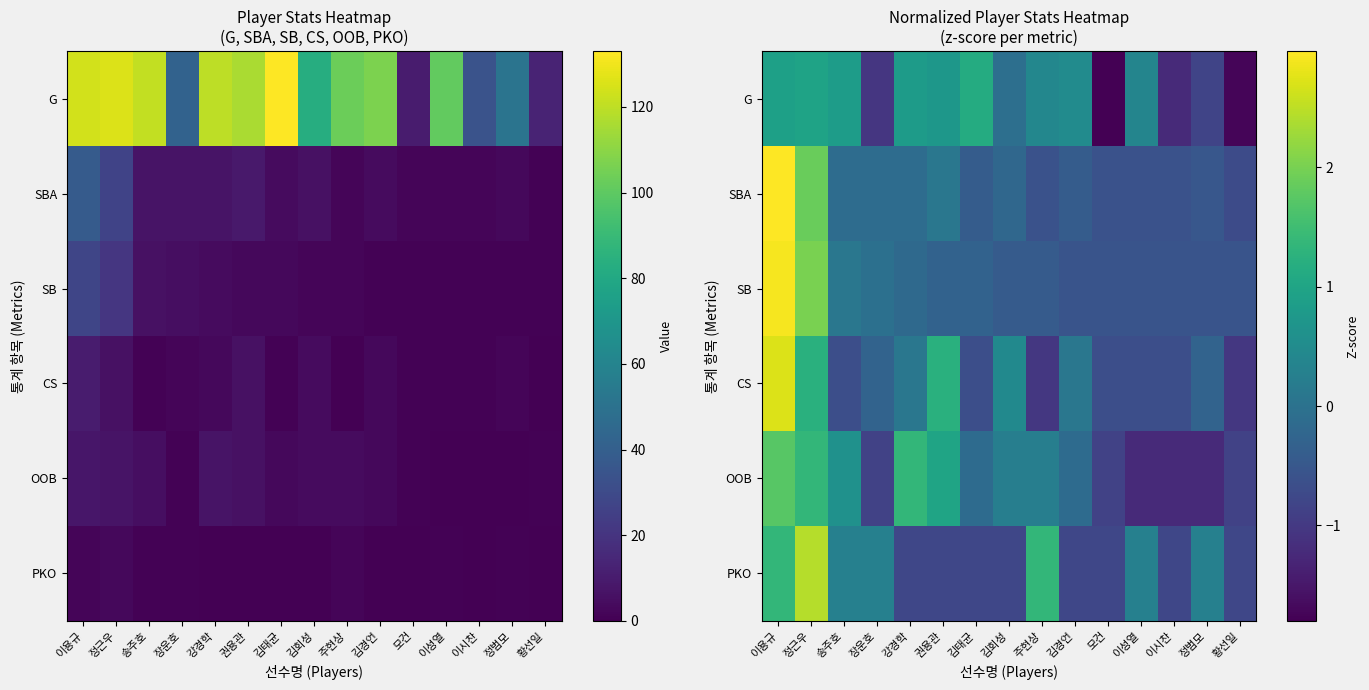

Which category has the highest value in the CS series?

이용규